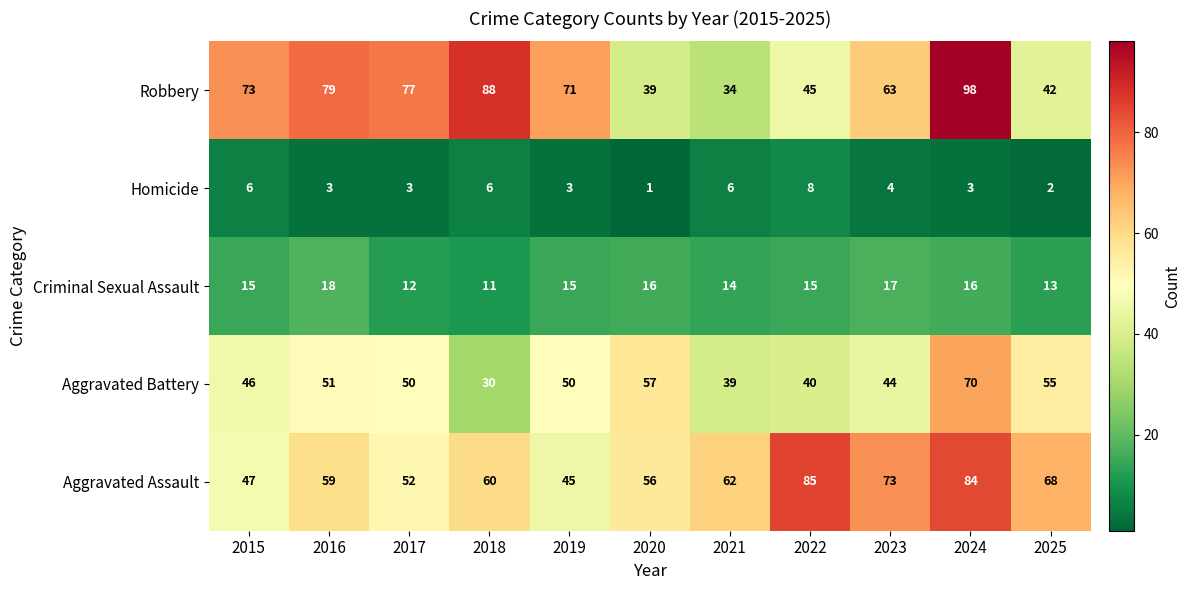

What is the difference between the second highest and second lowest values in the Aggravated Assault series?

37